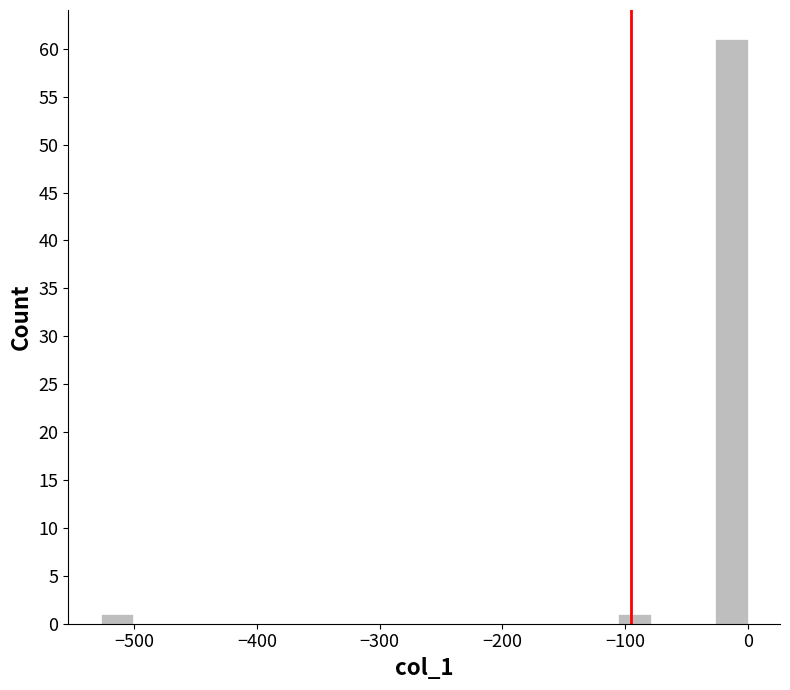

Read against the x-axis, roughly where is the centre of the tallest bar?

-10